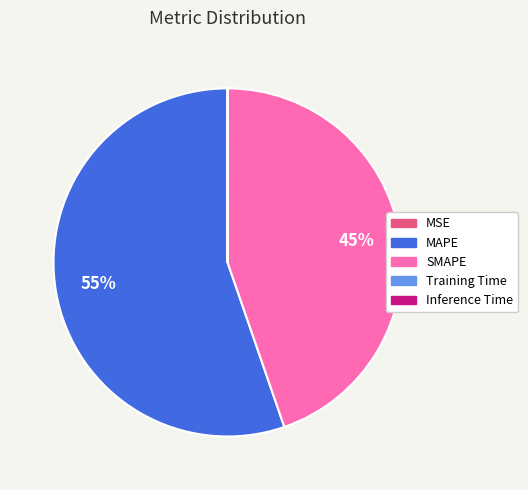

Is it true that SMAPE is 31% of the pie?

False